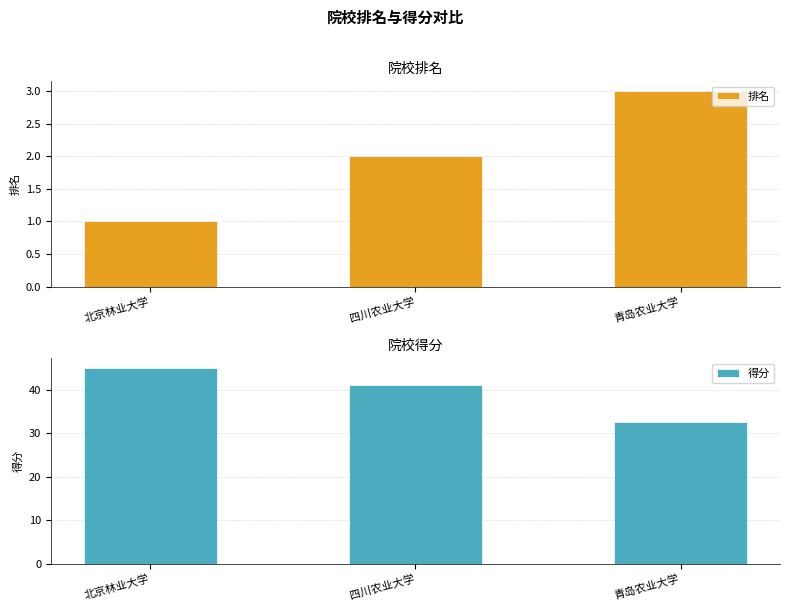

Rank the categories by 排名 value from lowest to highest.

北京林业大学, 四川农业大学, 青岛农业大学